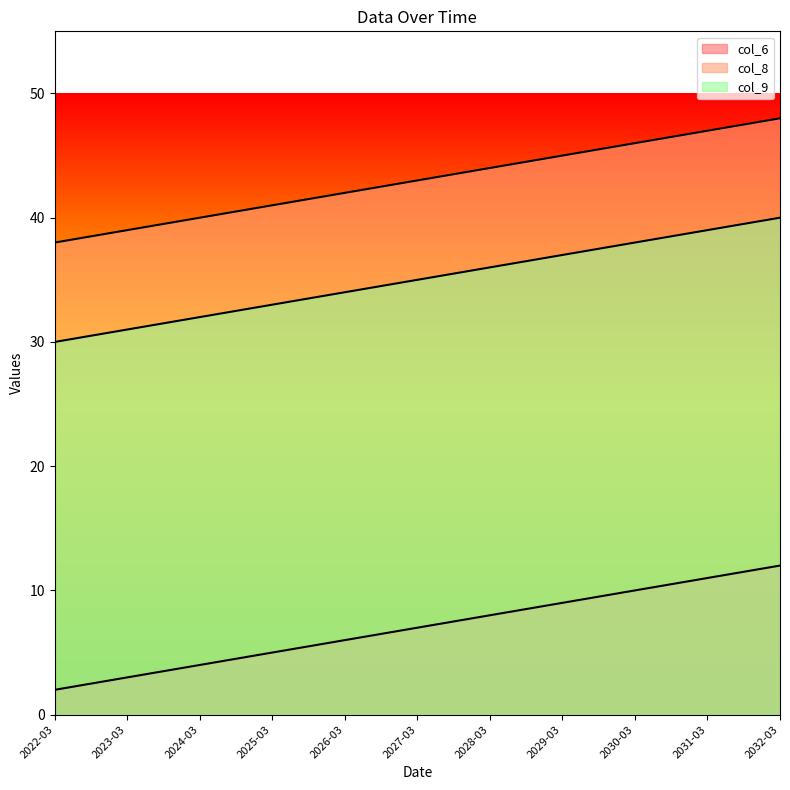

Which label corresponds to the smallest value in the chart?

2022-03